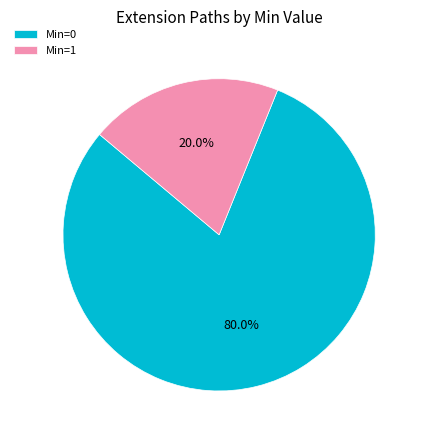

Do Min=0 and Min=1 together represent more than half of the pie?

Yes